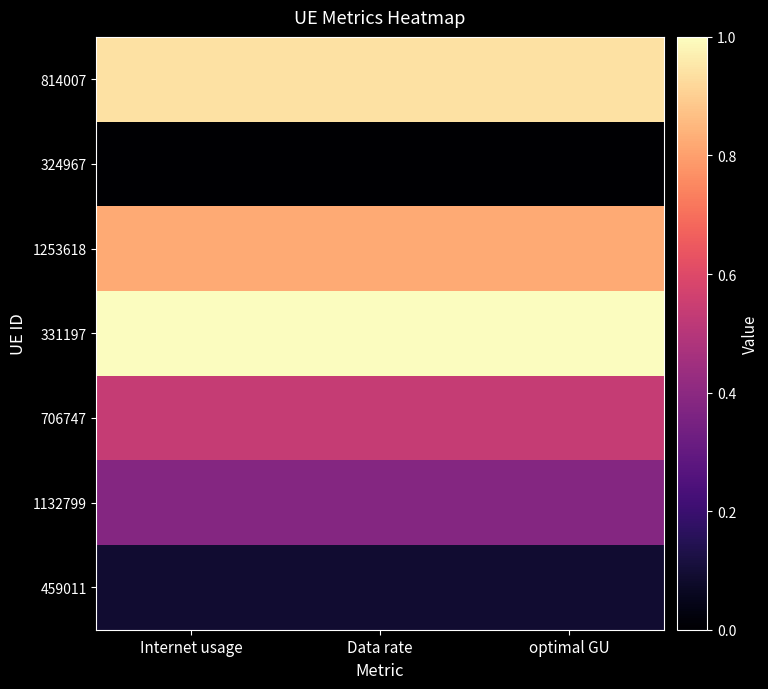

How many categories are shown in the chart?

3